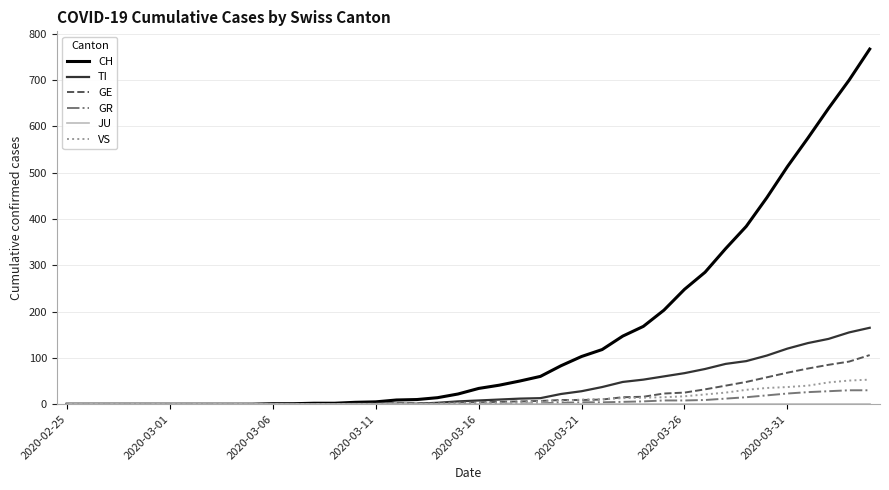

Which series has the largest range (max minus min)?

CH